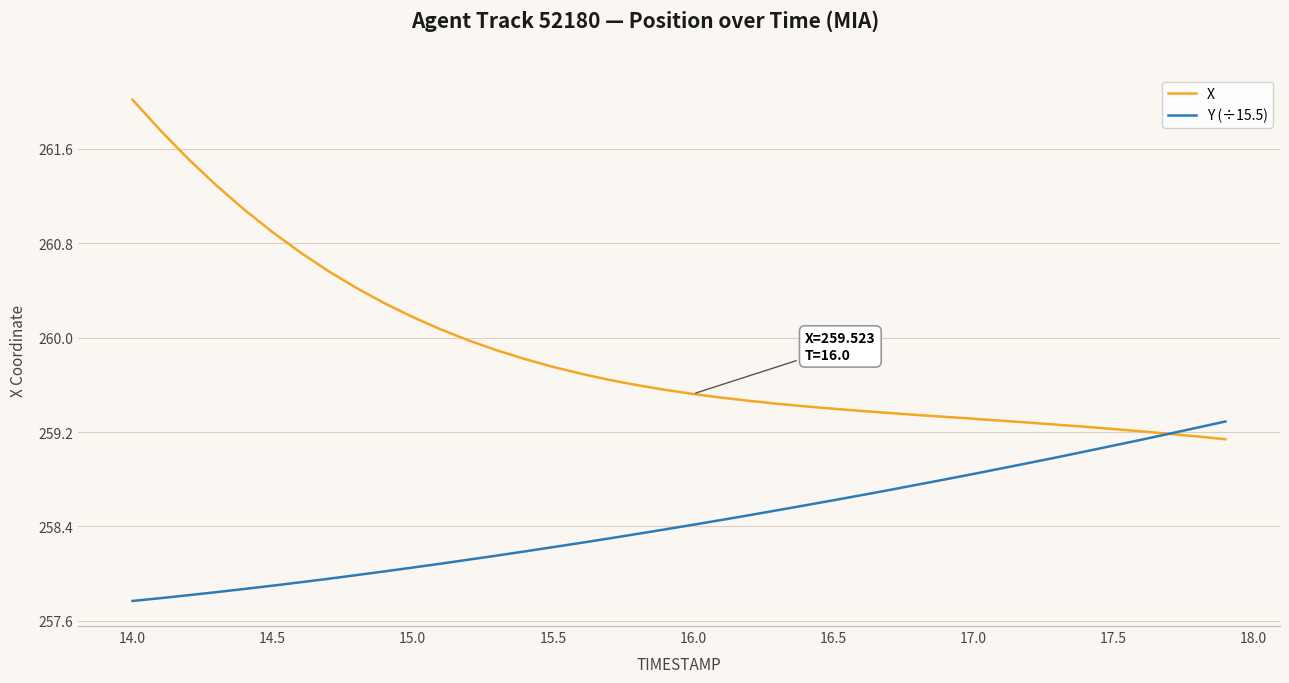

Which series has the largest total across all categories?

X